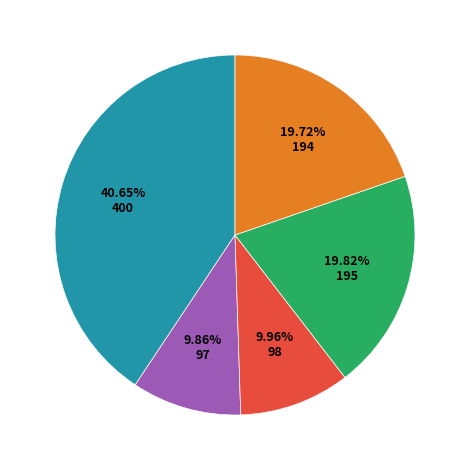

Is there a majority slice in this chart?

No